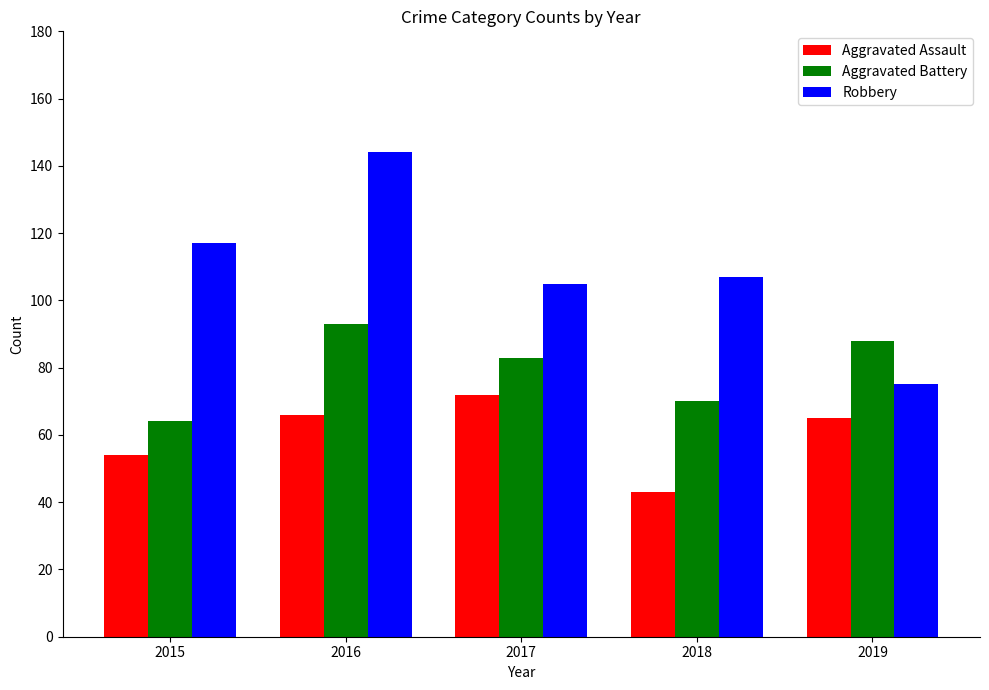

Are the bars grouped side by side (vs. stacked)?

Yes